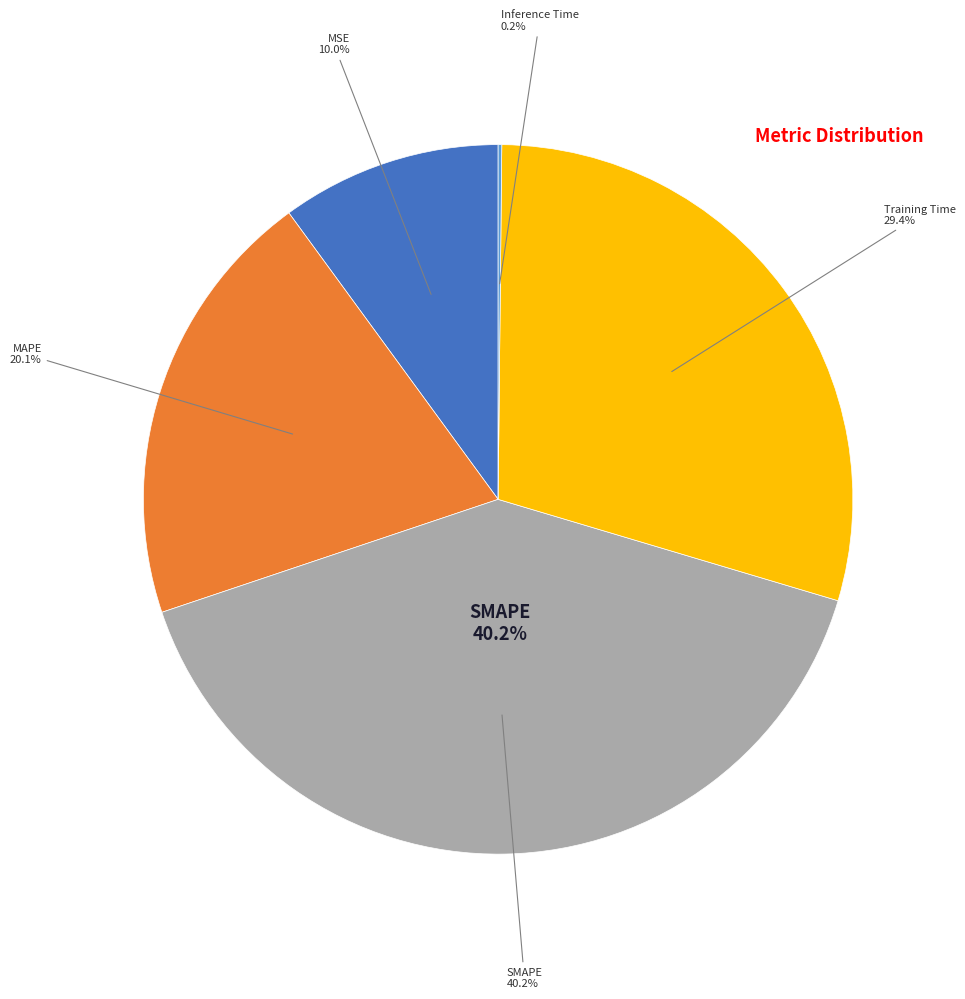

How many slices are in this pie chart?

5